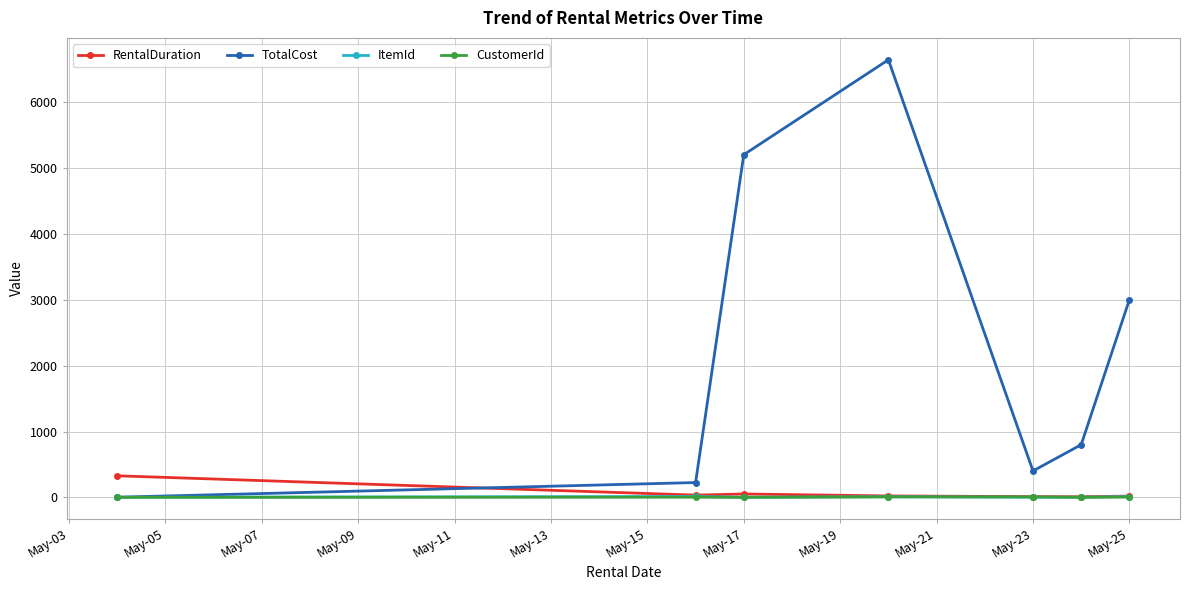

What is the value of the RentalDuration point at the 1st from the left?

328.0